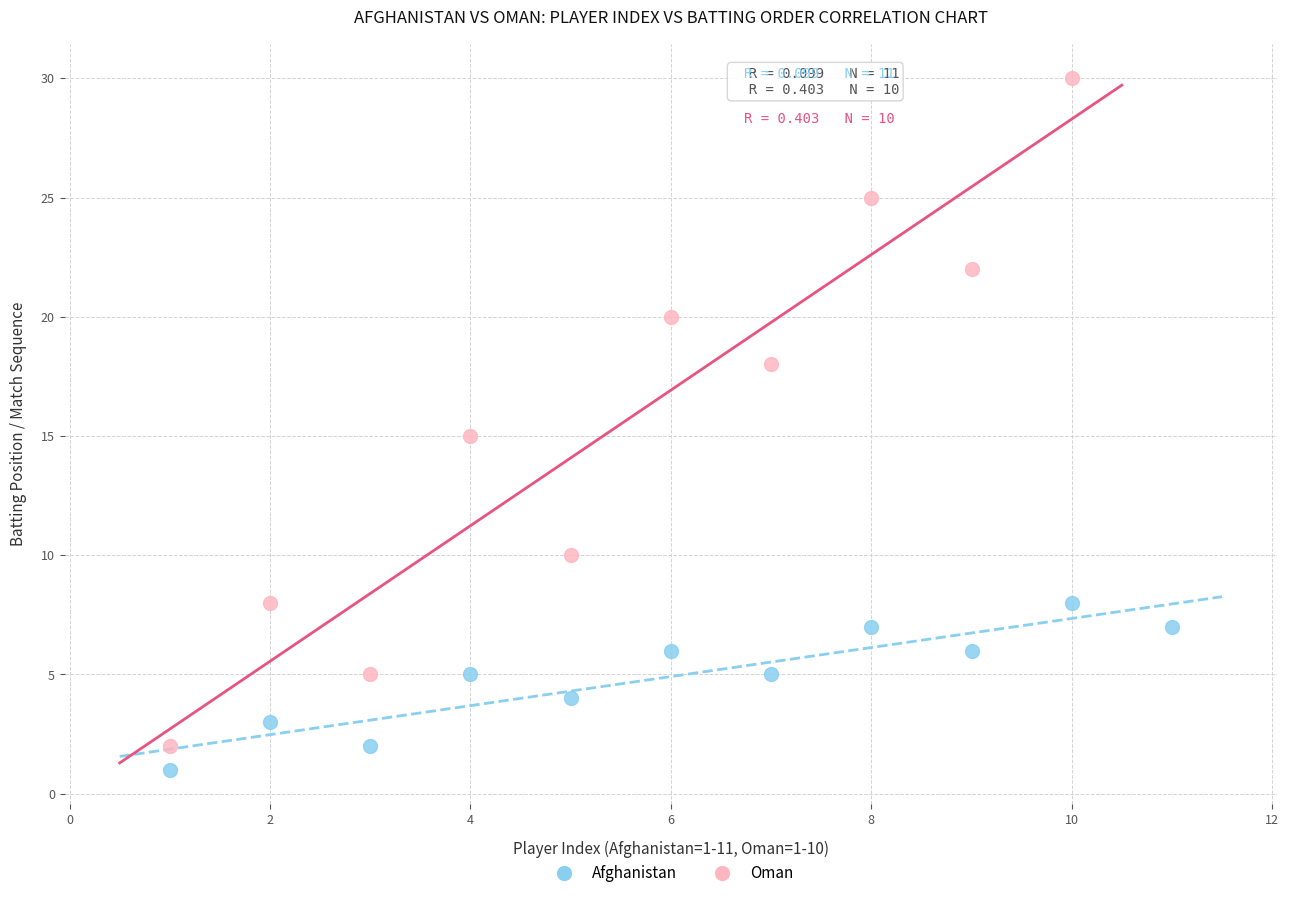

What are all the series names shown in the legend?

Afghanistan, Oman